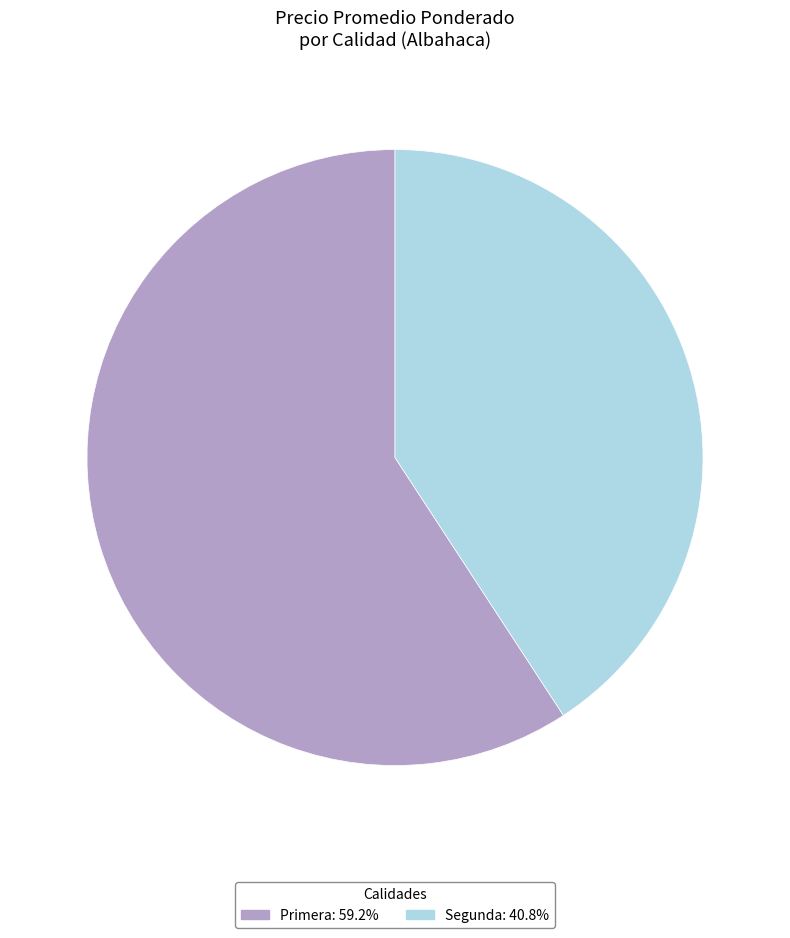

Do Primera: 59.2% and Segunda: 40.8% together represent more than half of the pie?

Yes